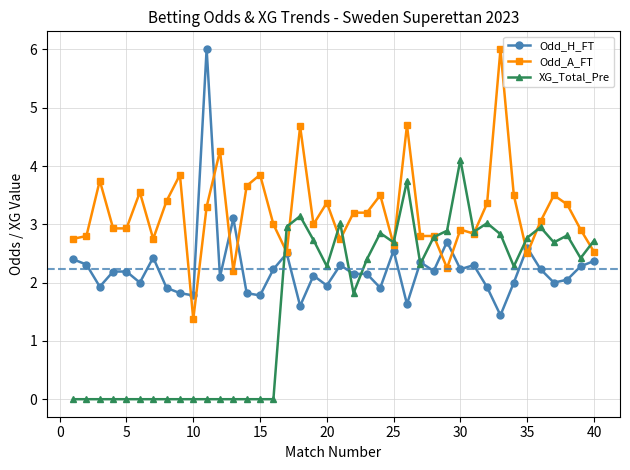

List the series in order of their overall mean, lowest first.

XG_Total_Pre, Odd_H_FT, Odd_A_FT